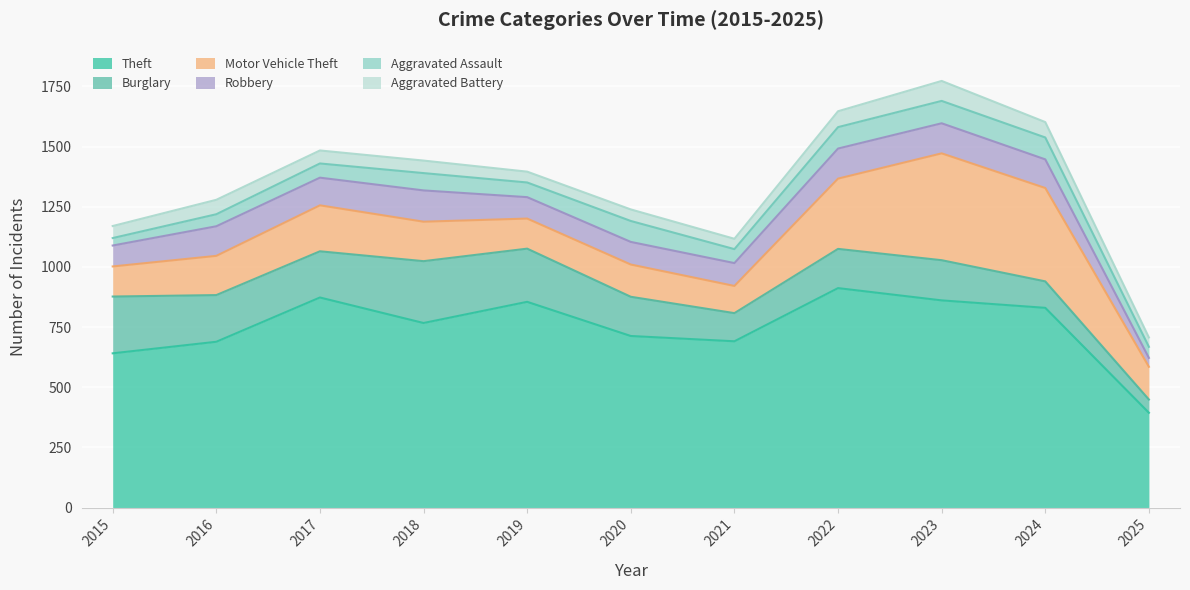

What is the sum of the Aggravated Battery values at 2019 and 2015?

95